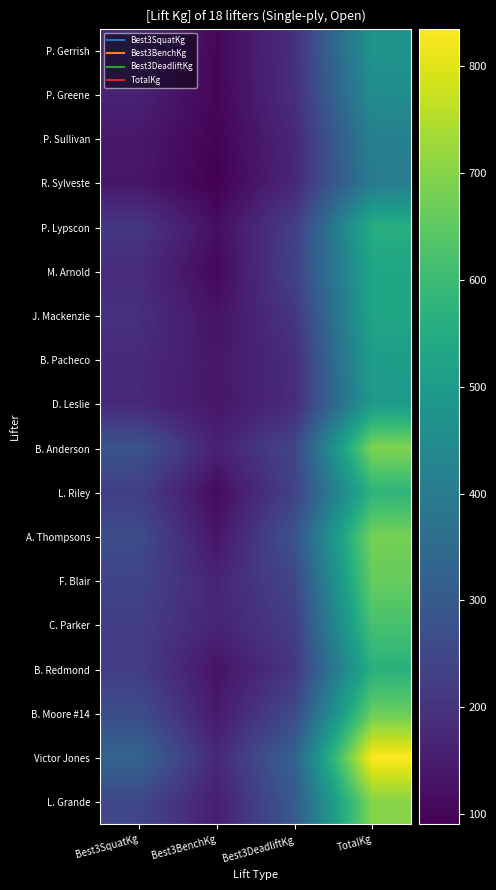

Reading right to left, transcribe all the data shown in this chart.

P. Gerrish: TotalKg=476.3	Best3DeadliftKg=192.8	Best3BenchKg=104.3	Best3SquatKg=179.2
P. Greene: TotalKg=453.6	Best3DeadliftKg=190.5	Best3BenchKg=102.1	Best3SquatKg=161.0
P. Sullivan: TotalKg=412.8	Best3DeadliftKg=174.6	Best3BenchKg=97.5	Best3SquatKg=140.6
R. Sylveste: TotalKg=402.8	Best3DeadliftKg=176.0	Best3BenchKg=90.7	Best3SquatKg=136.1
P. Lypscon: TotalKg=557.9	Best3DeadliftKg=226.8	Best3BenchKg=120.2	Best3SquatKg=210.9
M. Arnold: TotalKg=528.4	Best3DeadliftKg=238.1	Best3BenchKg=106.6	Best3SquatKg=183.7
J. Mackenzie: TotalKg=528.4	Best3DeadliftKg=206.4	Best3BenchKg=129.3	Best3SquatKg=192.8
B. Pacheco: TotalKg=505.8	Best3DeadliftKg=188.2	Best3BenchKg=136.1	Best3SquatKg=181.4
D. Leslie: TotalKg=496.7	Best3DeadliftKg=183.7	Best3BenchKg=136.1	Best3SquatKg=176.9
B. Anderson: TotalKg=691.7	Best3DeadliftKg=247.2	Best3BenchKg=158.8	Best3SquatKg=285.8
L. Riley: TotalKg=576.1	Best3DeadliftKg=235.9	Best3BenchKg=113.4	Best3SquatKg=226.8
A. Thompsons: TotalKg=680.4	Best3DeadliftKg=283.5	Best3BenchKg=133.8	Best3SquatKg=263.1
F. Blair: TotalKg=660.0	Best3DeadliftKg=249.5	Best3BenchKg=165.6	Best3SquatKg=244.9
C. Parker: TotalKg=619.1	Best3DeadliftKg=226.8	Best3BenchKg=165.6	Best3SquatKg=226.8
B. Redmond: TotalKg=564.7	Best3DeadliftKg=208.7	Best3BenchKg=129.3	Best3SquatKg=226.8
B. Moore #14: TotalKg=664.5	Best3DeadliftKg=256.3	Best3BenchKg=142.9	Best3SquatKg=265.4
Victor Jones: TotalKg=834.6	Best3DeadliftKg=326.6	Best3BenchKg=176.9	Best3SquatKg=331.1
L. Grande: TotalKg=700.8	Best3DeadliftKg=299.4	Best3BenchKg=151.9	Best3SquatKg=249.5